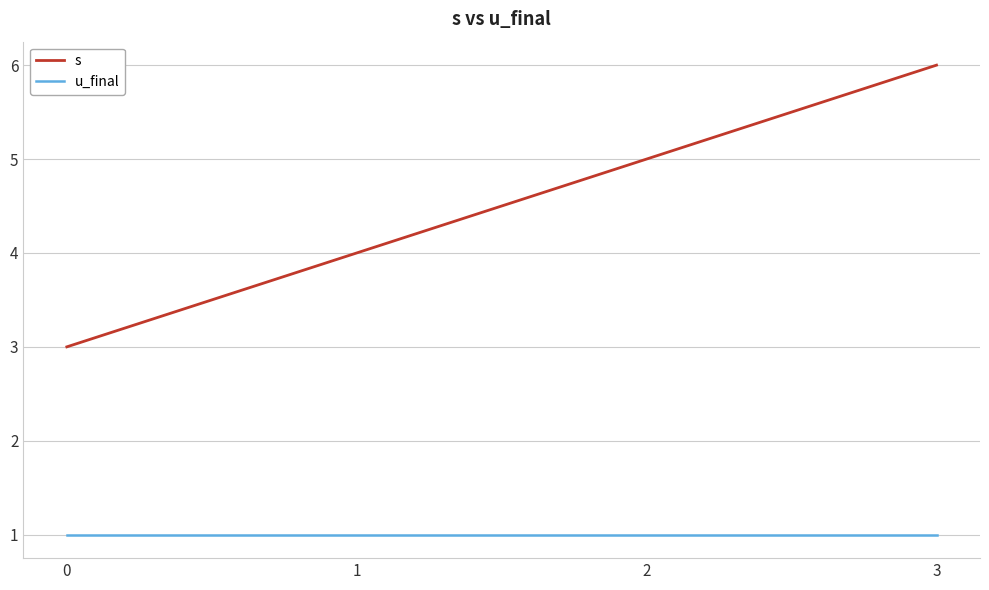

Which series has the largest range (max minus min)?

s